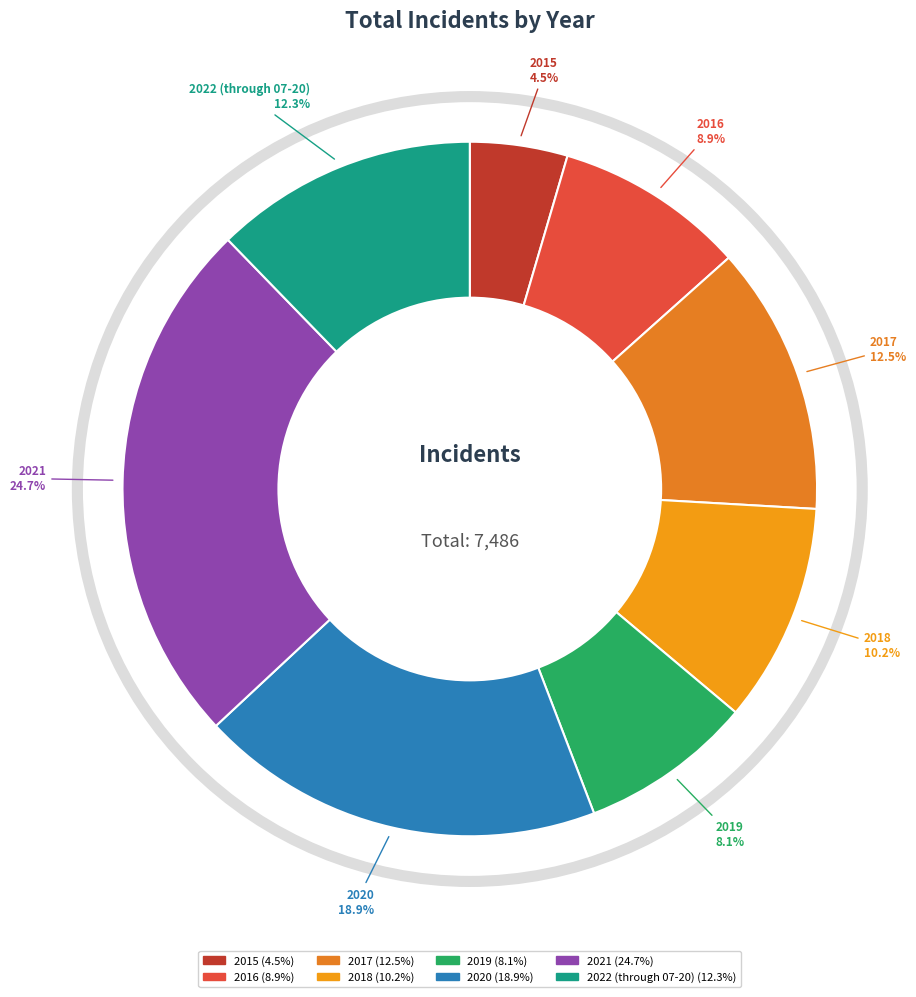

To the nearest percent, what portion does 2016 represent?

9%